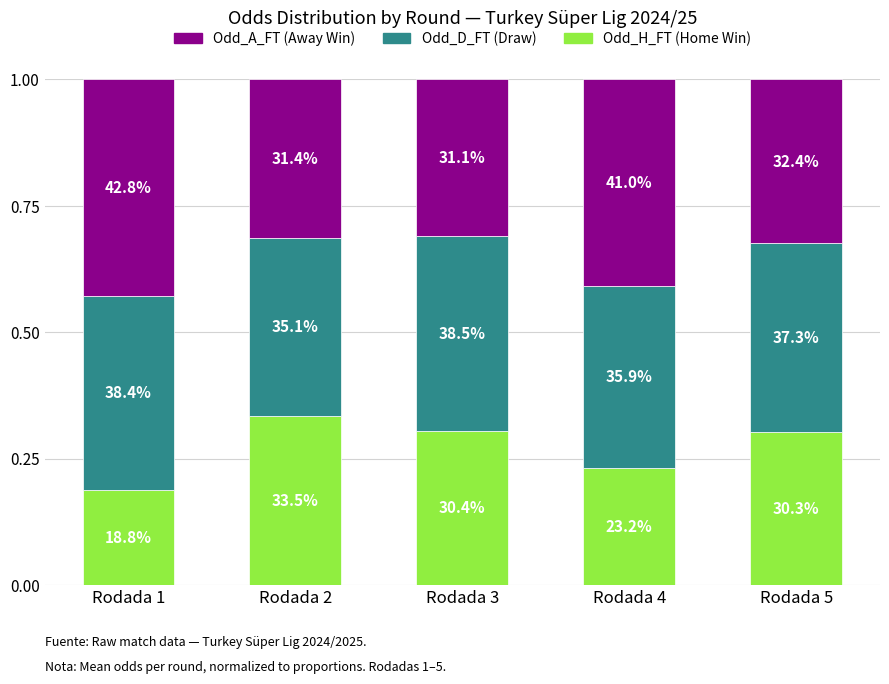

What are all the series names shown in the legend?

Odd_A_FT (Away Win), Odd_D_FT (Draw), Odd_H_FT (Home Win)